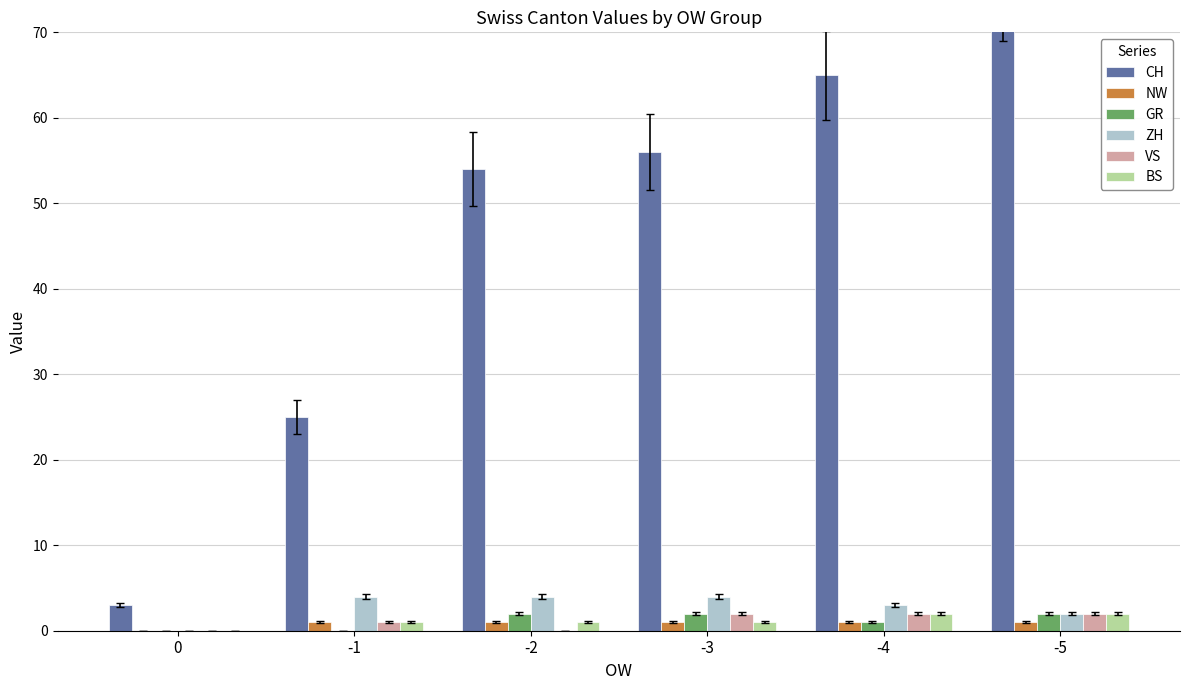

How many bars are there in total?

36